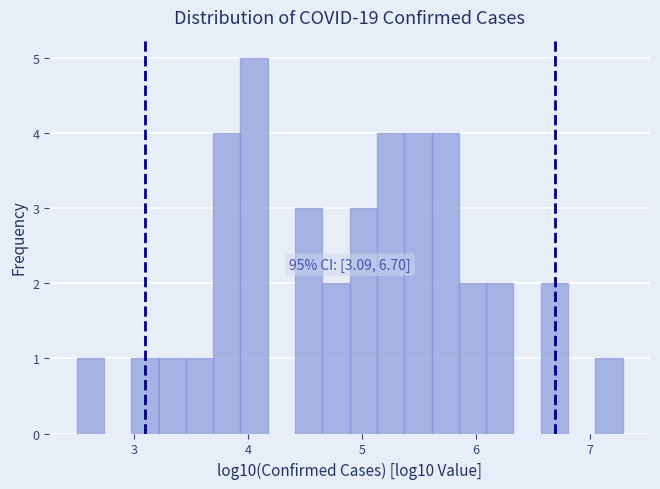

Read against the x-axis, roughly where is the centre of the tallest bar?

4.1